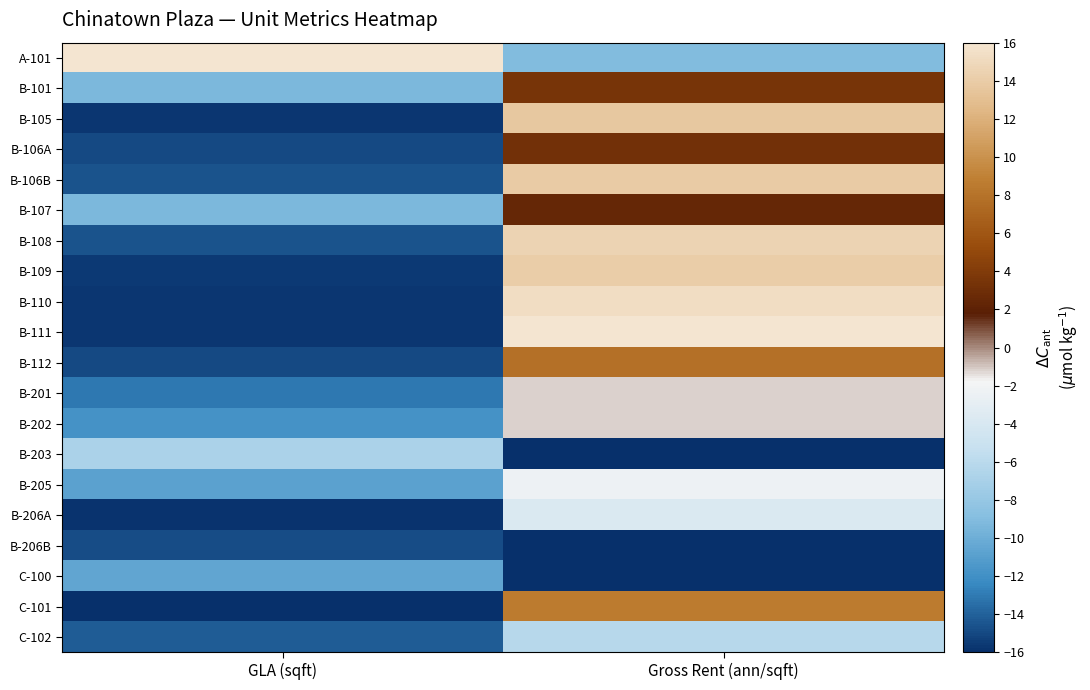

Reading left to right, list all the values displayed in this chart.

A-101: GLA (sqft)=16.0	Gross Rent (ann/sqft)=-9.1
B-101: GLA (sqft)=-9.4	Gross Rent (ann/sqft)=3.4
B-105: GLA (sqft)=-15.6	Gross Rent (ann/sqft)=13.7
B-106A: GLA (sqft)=-14.9	Gross Rent (ann/sqft)=3.2
B-106B: GLA (sqft)=-14.6	Gross Rent (ann/sqft)=14.0
B-107: GLA (sqft)=-9.3	Gross Rent (ann/sqft)=2.4
B-108: GLA (sqft)=-14.6	Gross Rent (ann/sqft)=14.5
B-109: GLA (sqft)=-15.6	Gross Rent (ann/sqft)=14.1
B-110: GLA (sqft)=-15.6	Gross Rent (ann/sqft)=15.3
B-111: GLA (sqft)=-15.6	Gross Rent (ann/sqft)=16.0
B-112: GLA (sqft)=-15.0	Gross Rent (ann/sqft)=7.8
B-201: GLA (sqft)=-13.1	Gross Rent (ann/sqft)=-1.2
B-202: GLA (sqft)=-11.8	Gross Rent (ann/sqft)=-1.2
B-203: GLA (sqft)=-6.8	Gross Rent (ann/sqft)=-16.0
B-205: GLA (sqft)=-10.9	Gross Rent (ann/sqft)=-2.3
B-206A: GLA (sqft)=-15.8	Gross Rent (ann/sqft)=-3.8
B-206B: GLA (sqft)=-14.8	Gross Rent (ann/sqft)=-16.0
C-100: GLA (sqft)=-10.6	Gross Rent (ann/sqft)=-16.0
C-101: GLA (sqft)=-16.0	Gross Rent (ann/sqft)=8.6
C-102: GLA (sqft)=-14.2	Gross Rent (ann/sqft)=-6.2